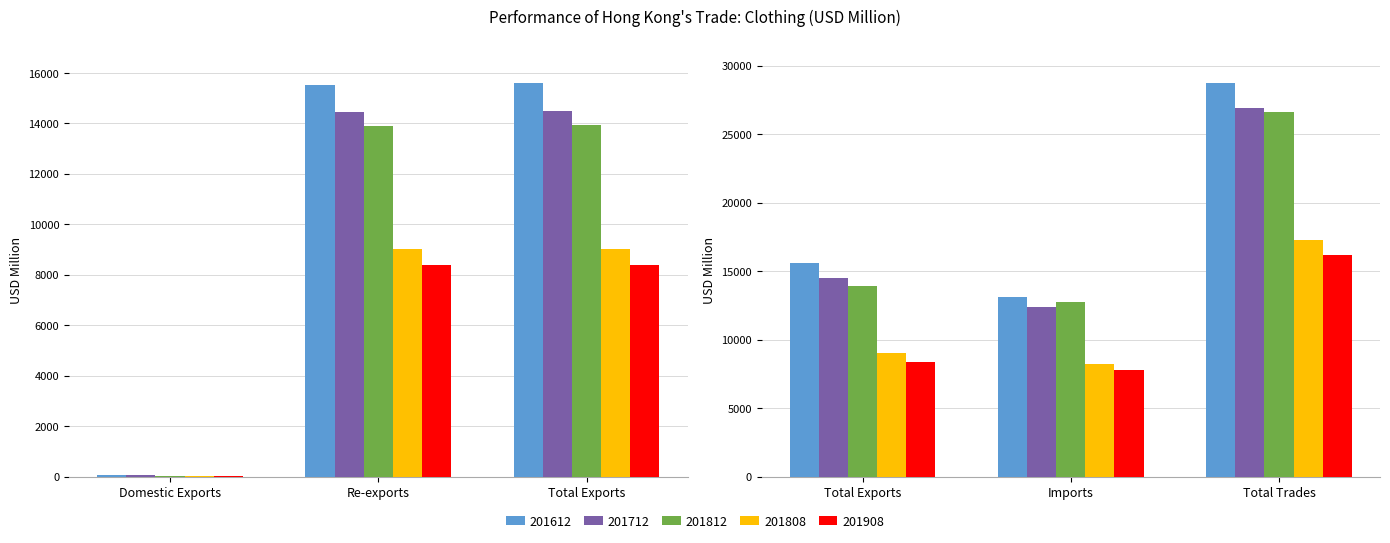

What is the difference between the maximum and minimum values in the 201612 series?

28667.3